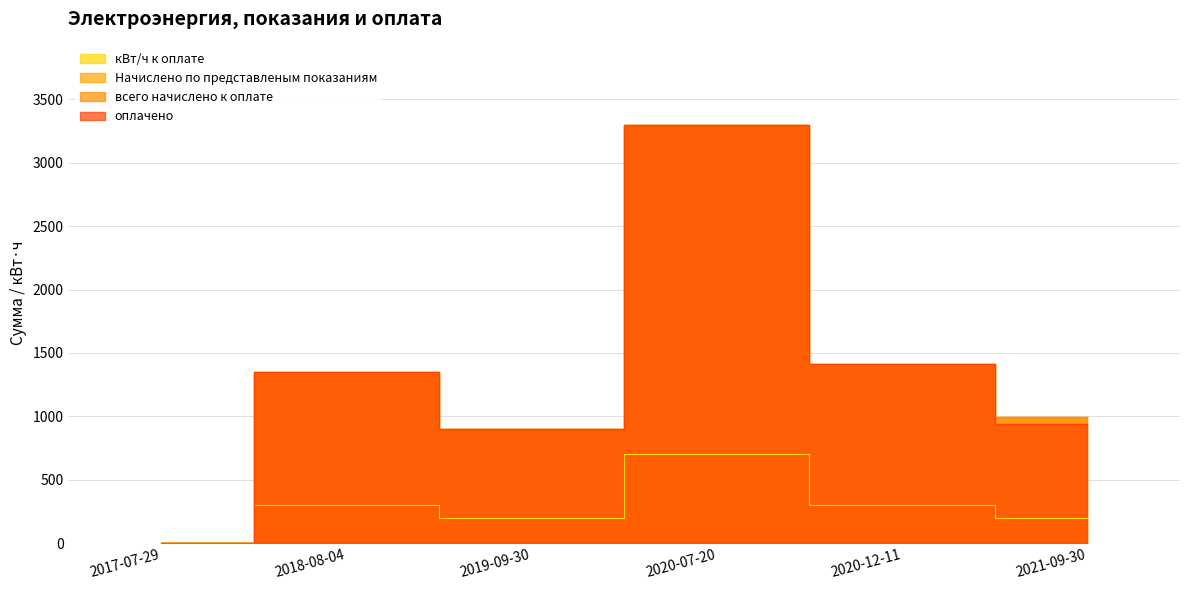

What is the value of the всего начислено к оплате point at the 6th from the left?

992